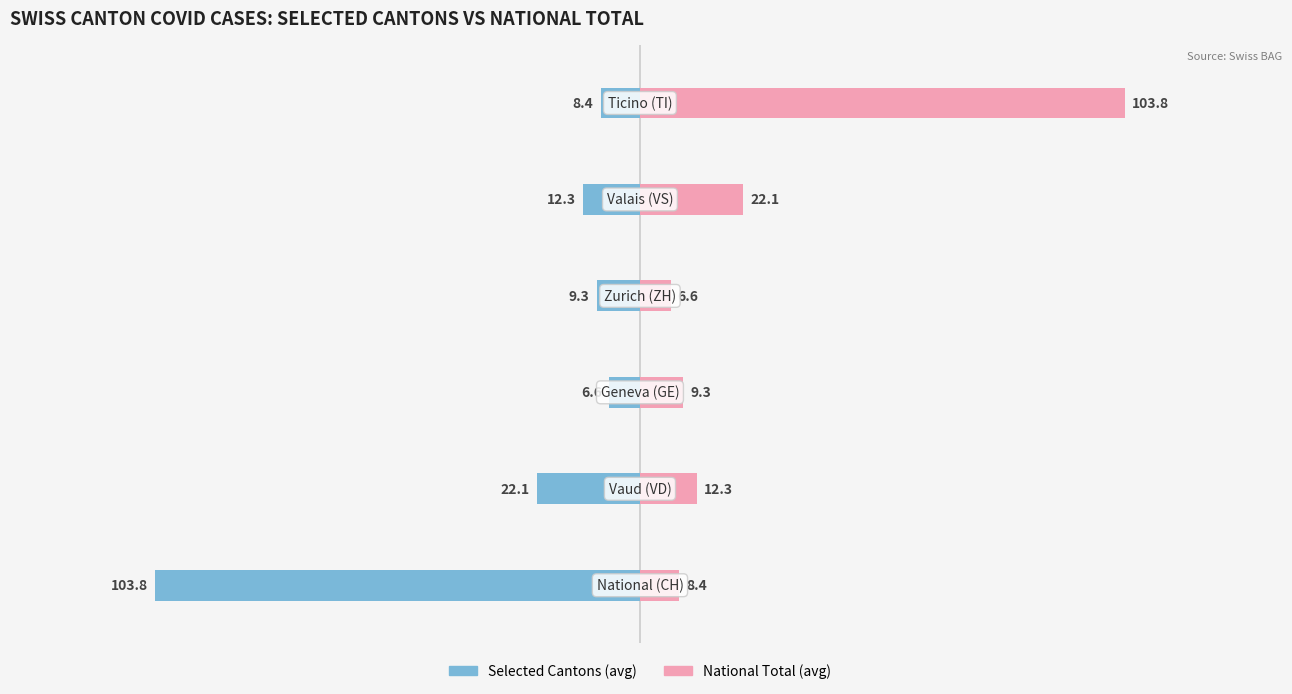

At 0, list the series in order from largest to smallest.

National Total, Selected Cantons